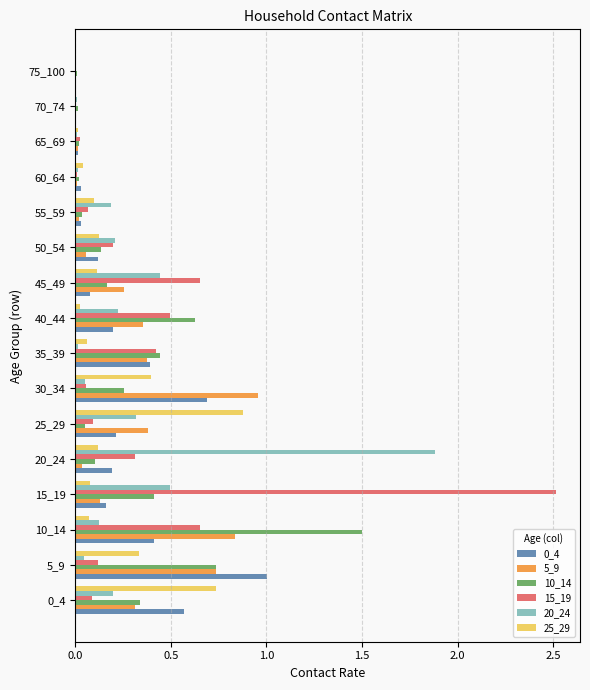

Is it true that 20_24 equals 0.3 at 45_49?

False